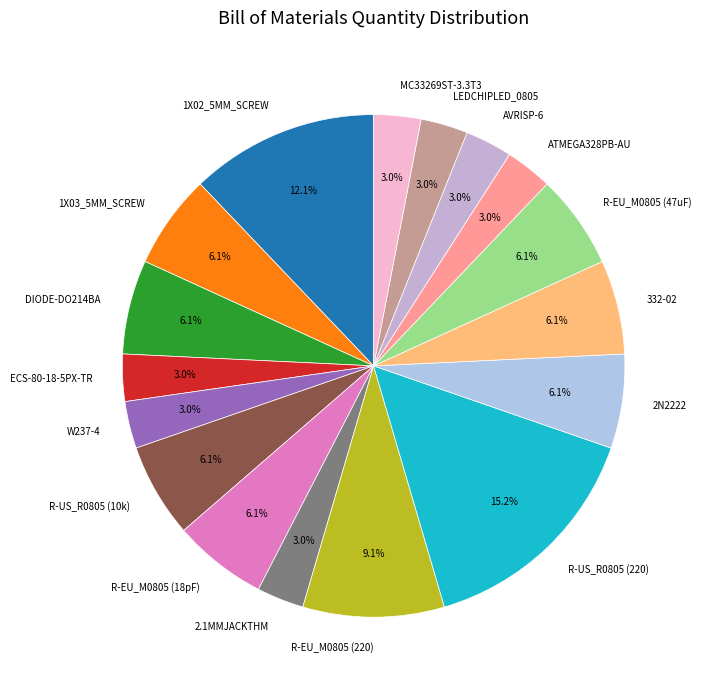

Between R-EU_M0805 (220) and 1X02_5MM_SCREW, which is larger?

1X02_5MM_SCREW